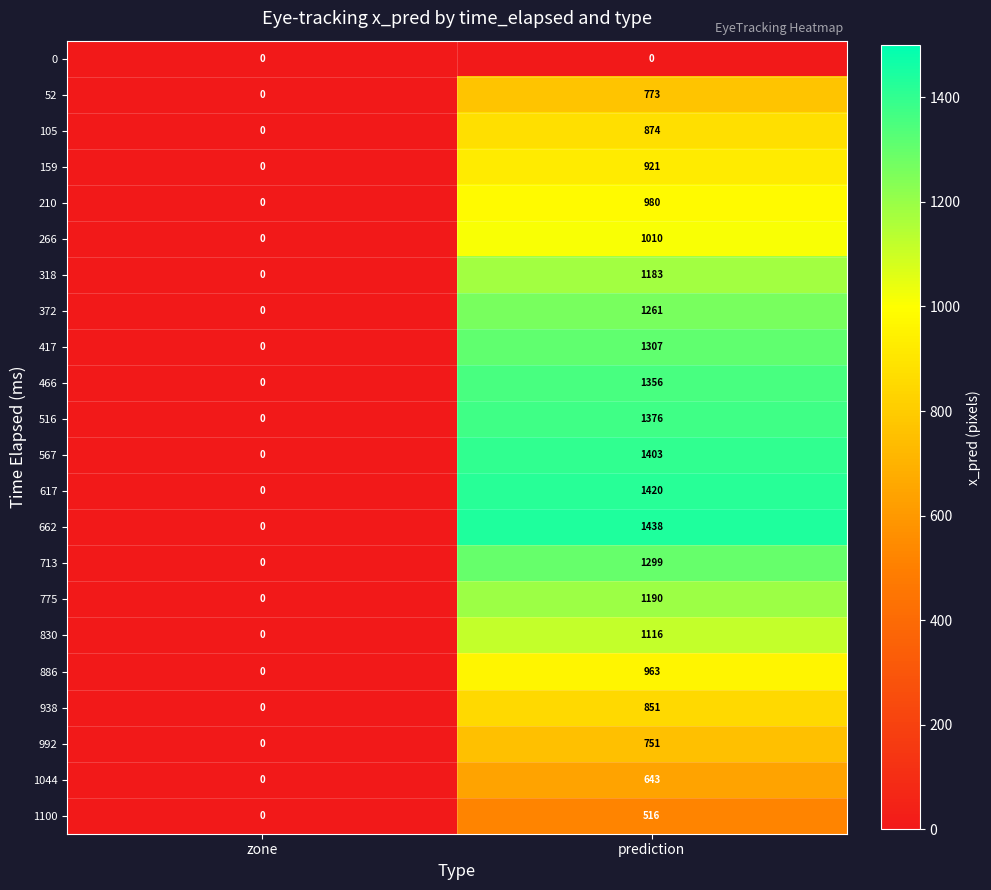

What is the average value of the 417 series?

654